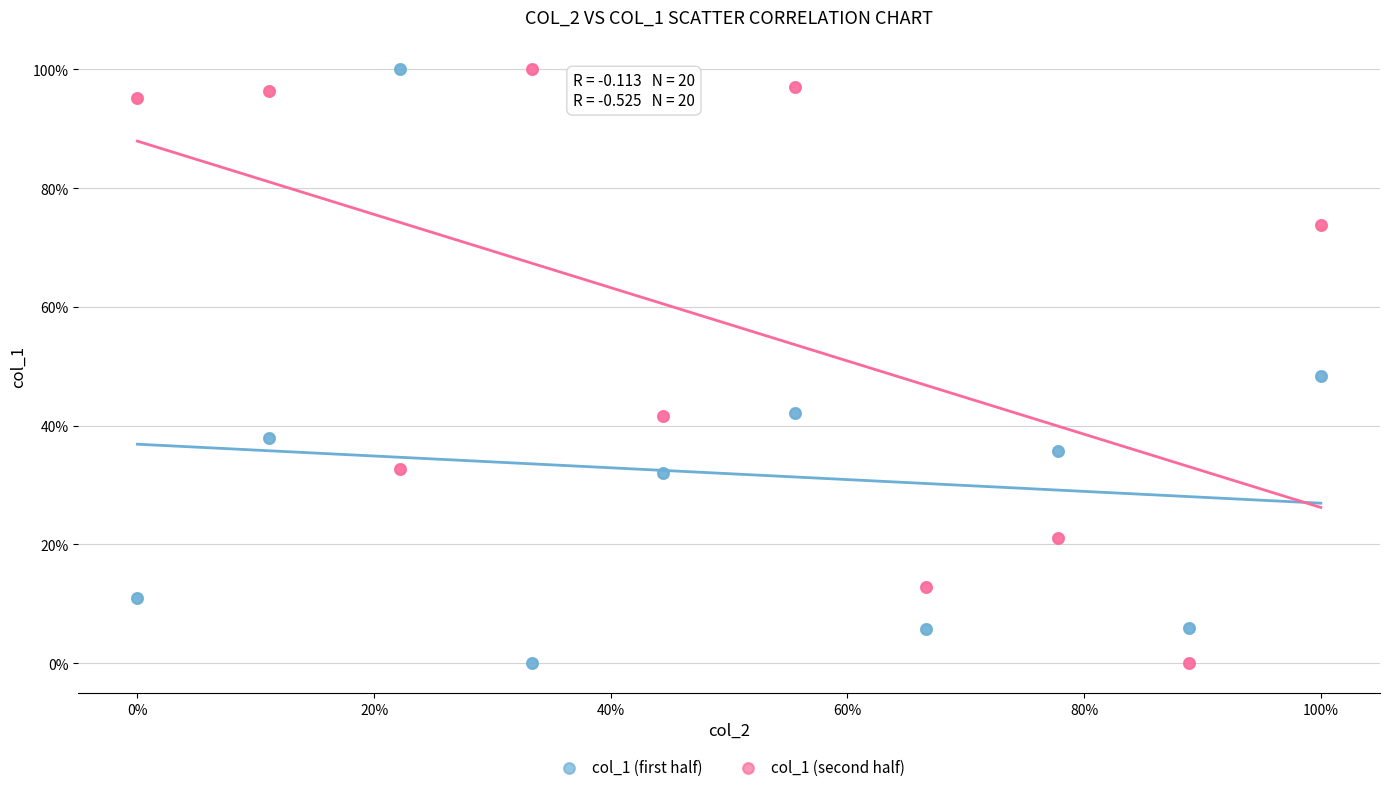

What are all the series names shown in the legend?

col_1 (first half), col_1 (second half)